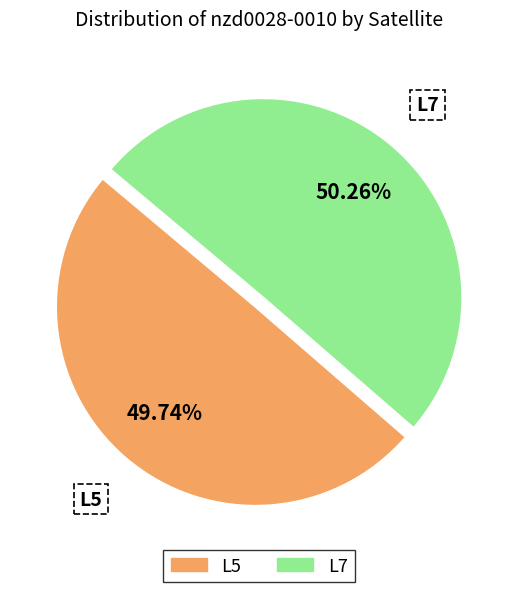

What percentage is the L5 slice, to the nearest percent?

50%